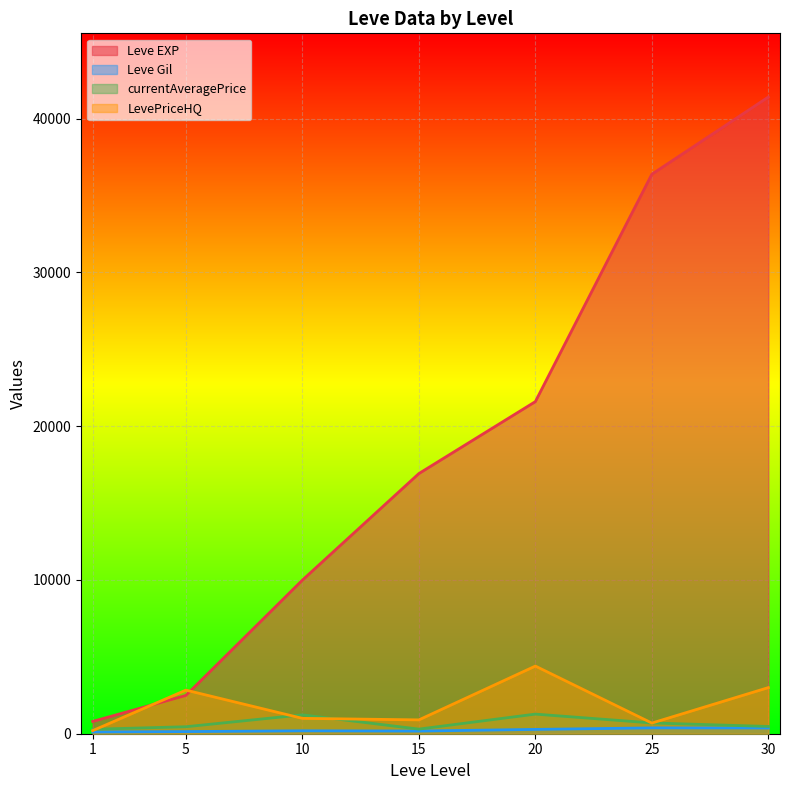

Rank the series at 25 from lowest to highest value.

Leve Gil, LevePriceHQ, currentAveragePrice, Leve EXP